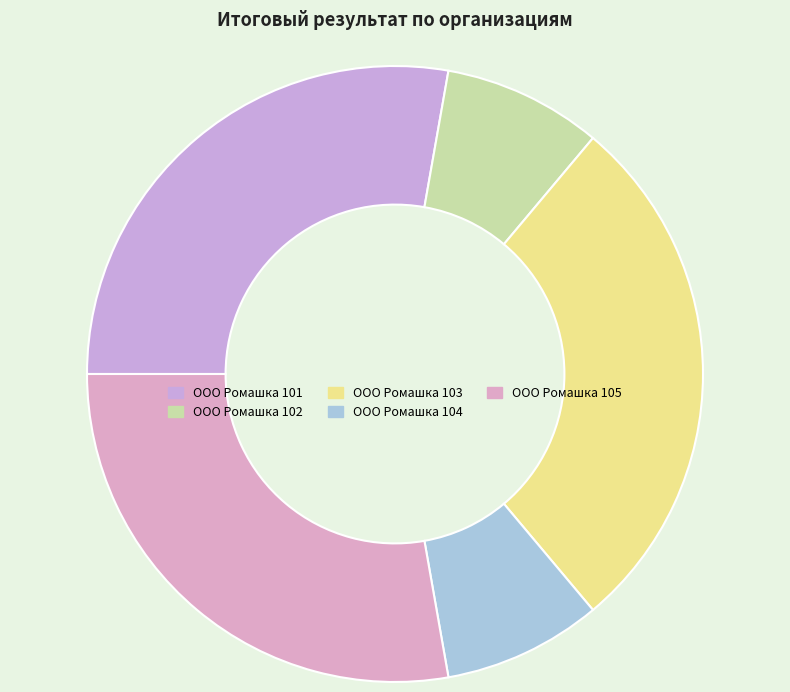

Is it true that ООО Ромашка 104 is 8% of the pie?

True